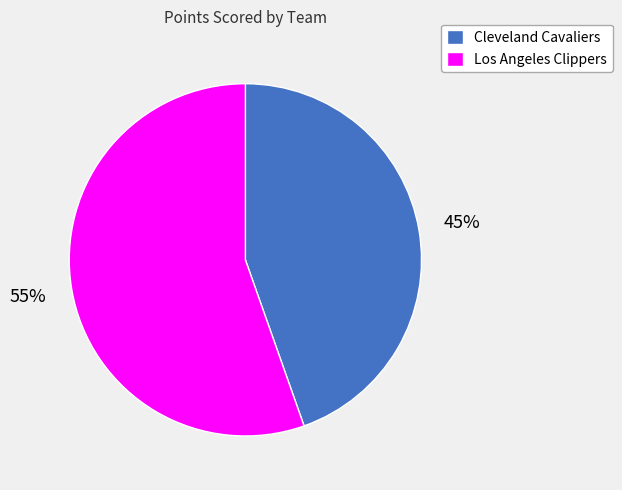

Is there a majority slice in this chart?

Yes